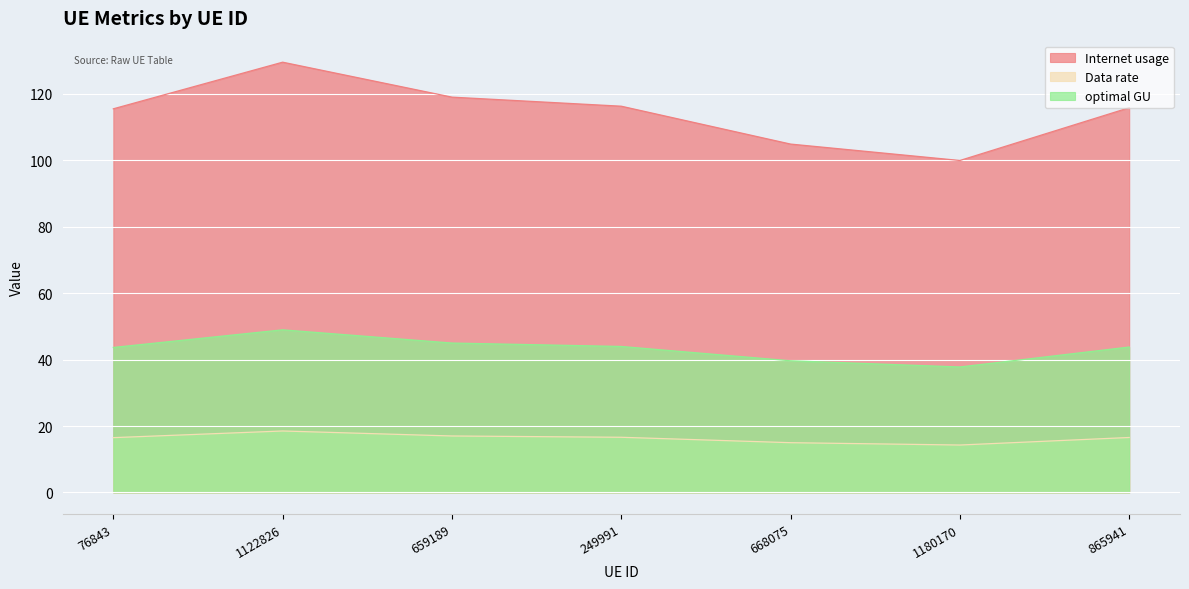

At which category does Data rate reach its first local valley?

1180170